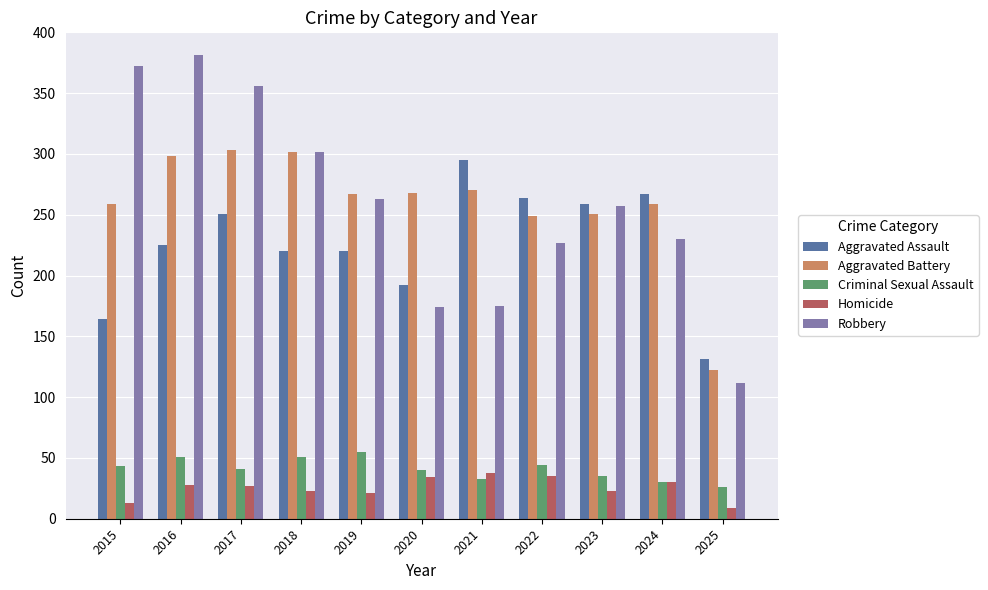

What is the sum of the Aggravated Assault values at 2020 and 2019?

412